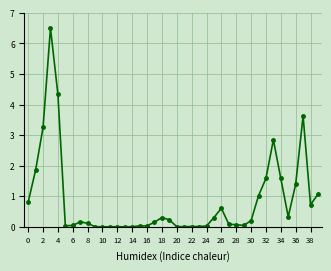

What is the difference between the maximum and second lowest values?

6.5